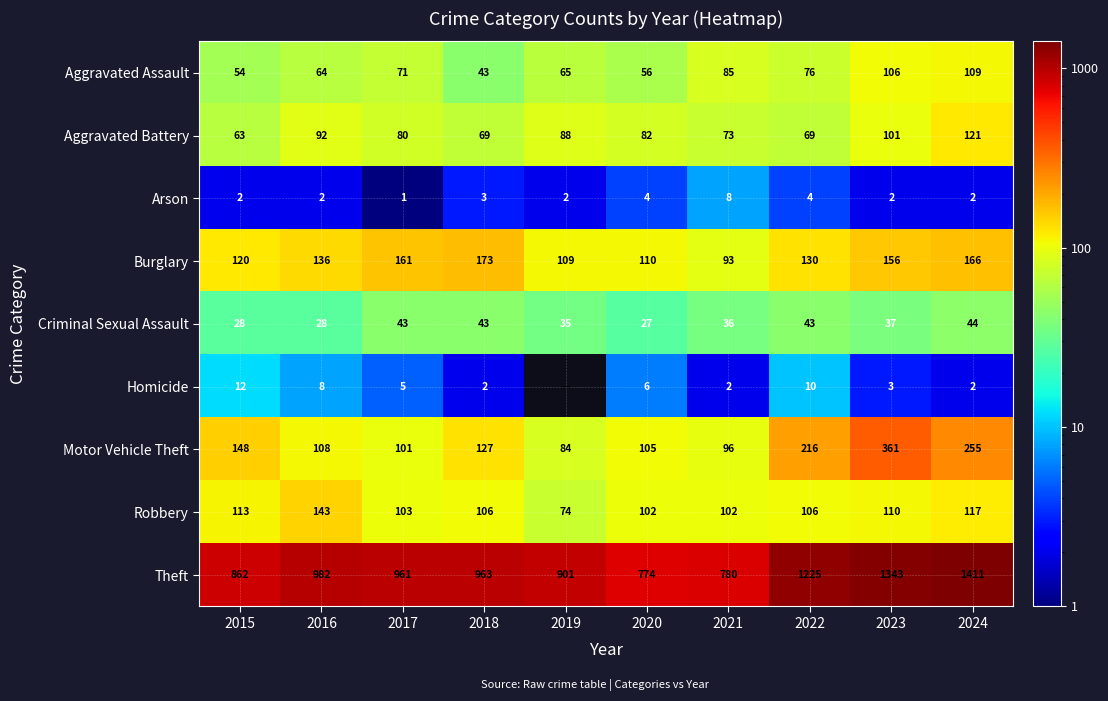

Between 2020 and 2022, which series saw the biggest shift?

Theft